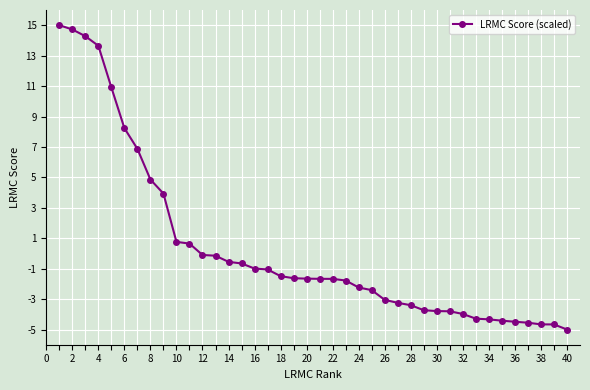

What is the greatest value displayed?

15.0